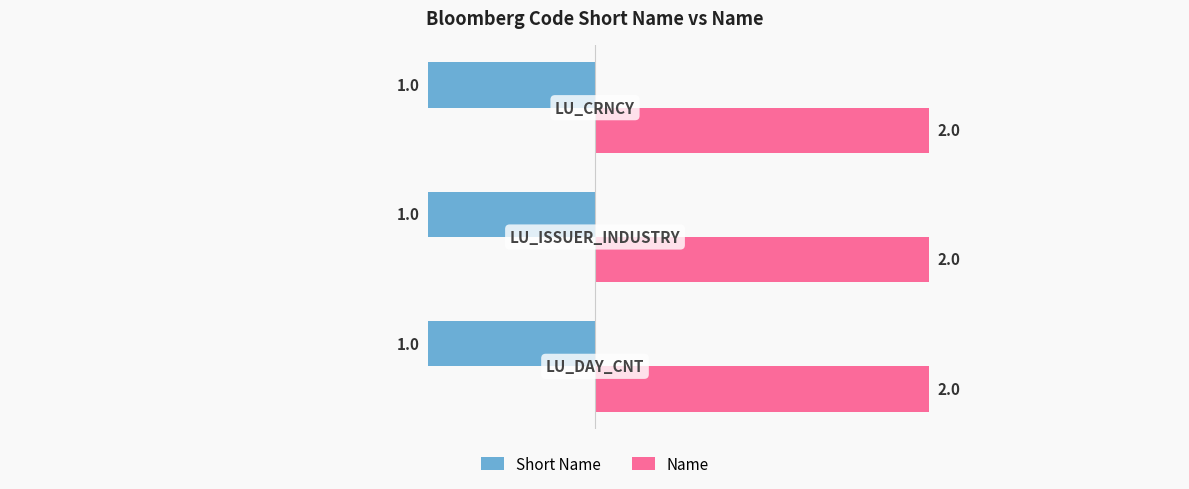

Rank the series by their maximum value, from highest to lowest.

Name, Short Name